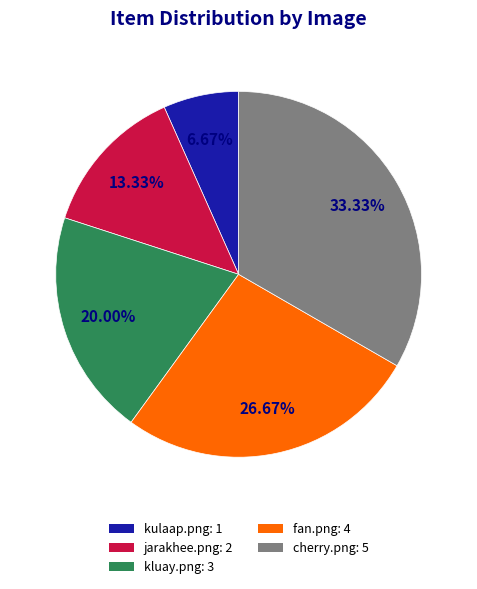

To the nearest percent, what is the difference between the largest and smallest slice percentages?

27%